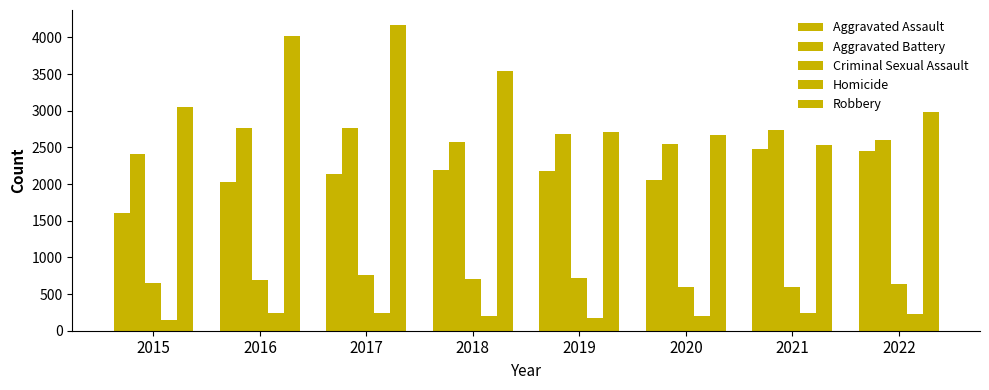

Does the chart contain stacked bars?

No